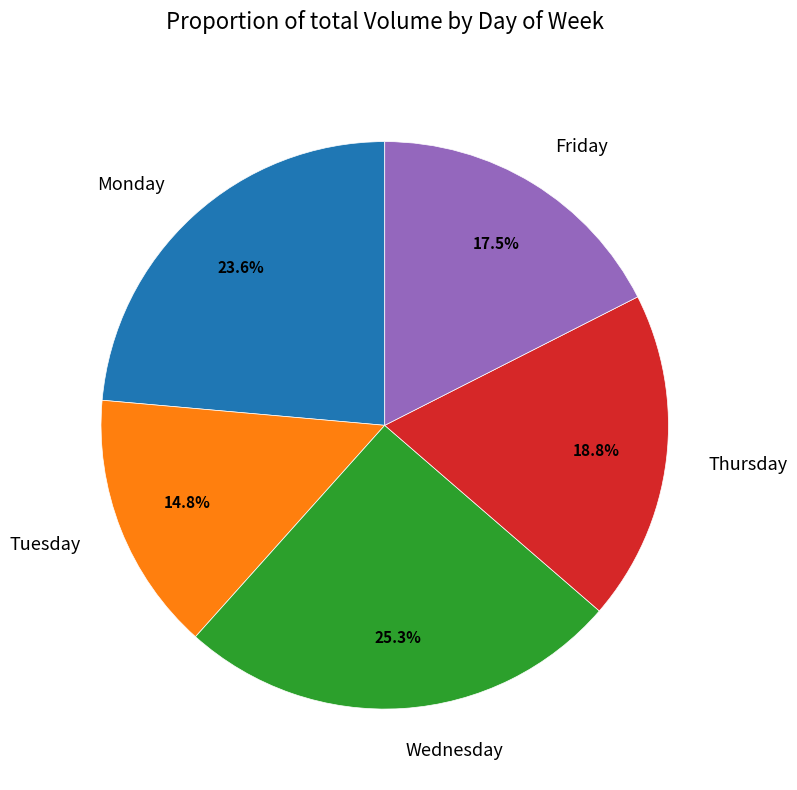

Is Friday the majority of the pie?

No